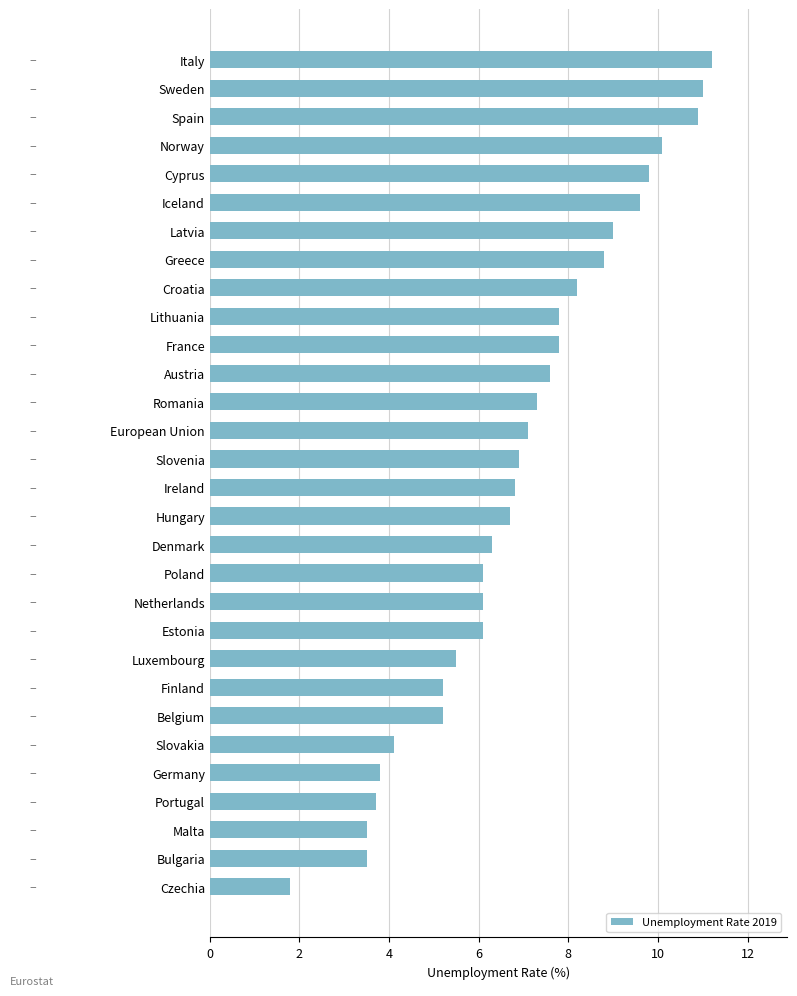

What is the maximum value shown in the chart?

11.2